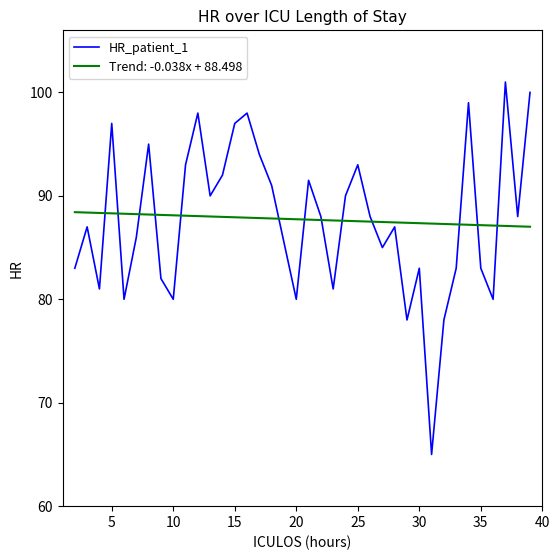

What is the lowest value of the Trend: -0.038x + 88.498 series?

87.0